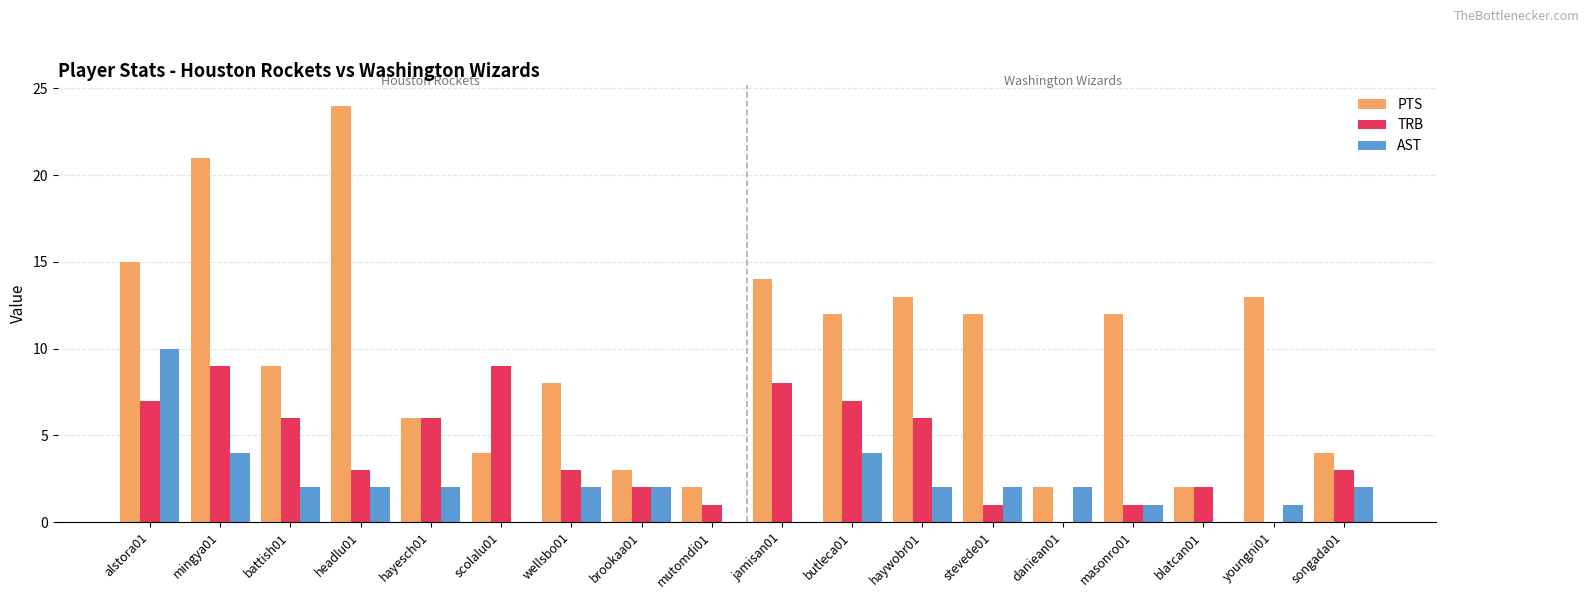

What is the maximum value shown in the chart?

24